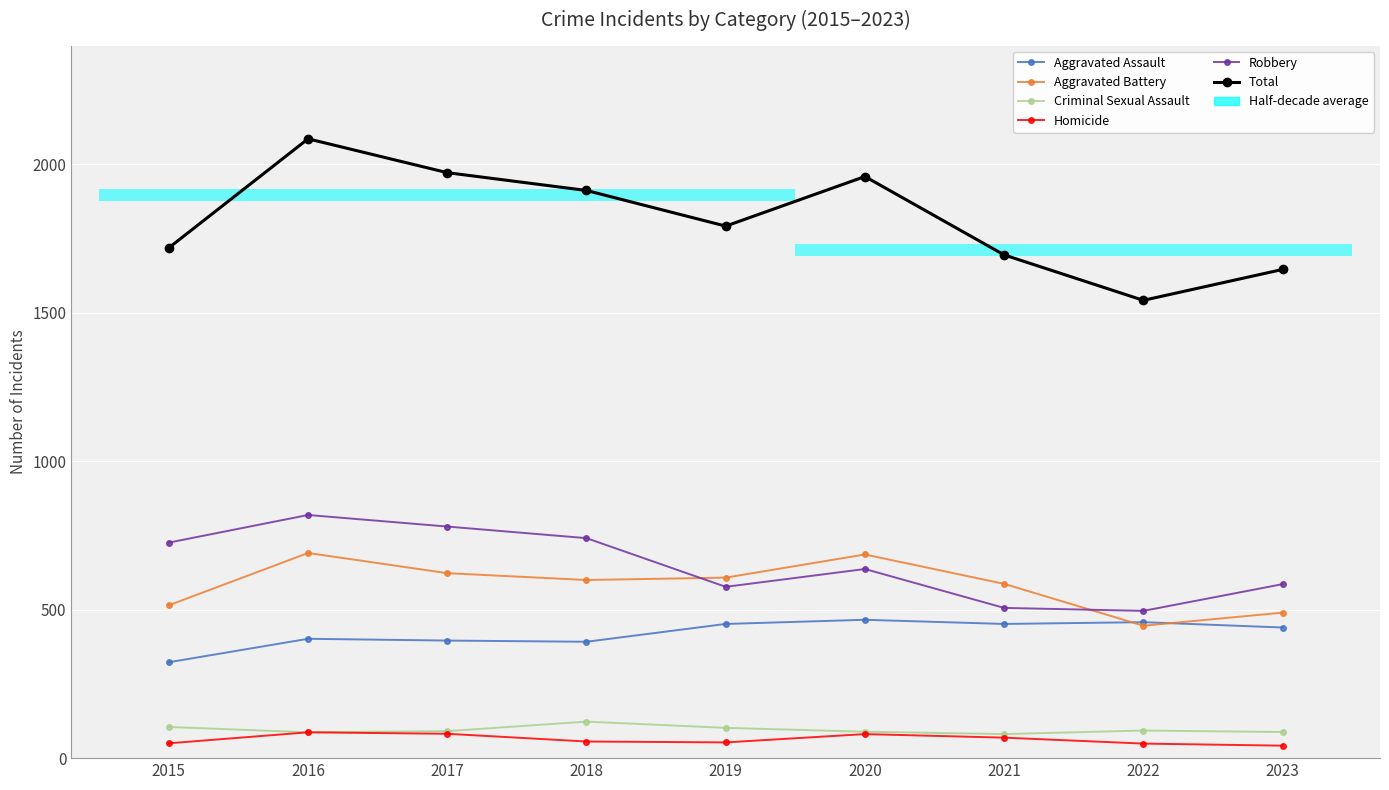

True or false: Homicide and Aggravated Assault cross at least once.

False